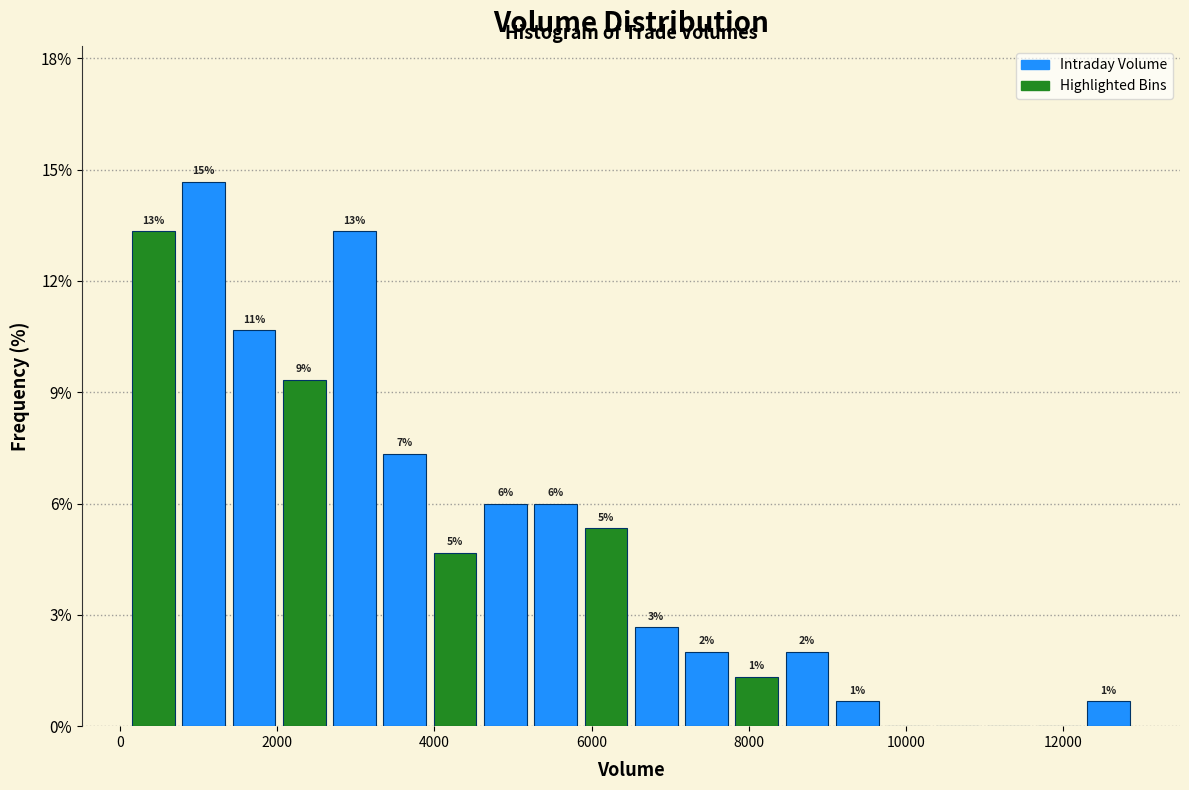

Read against the x-axis, roughly where is the centre of the tallest bar?

1000